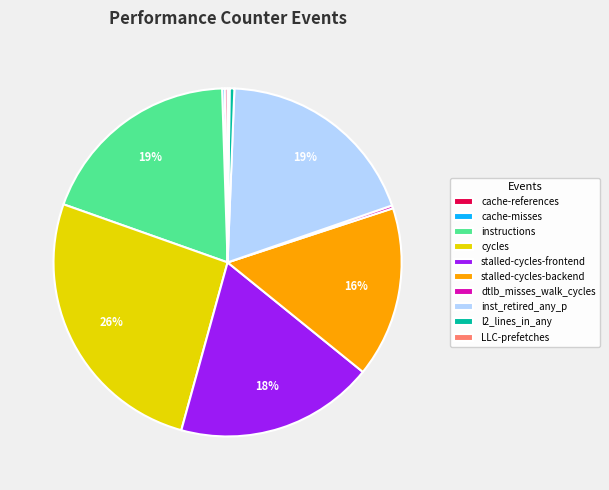

Which has a higher value, inst_retired_any_p or stalled-cycles-frontend?

inst_retired_any_p